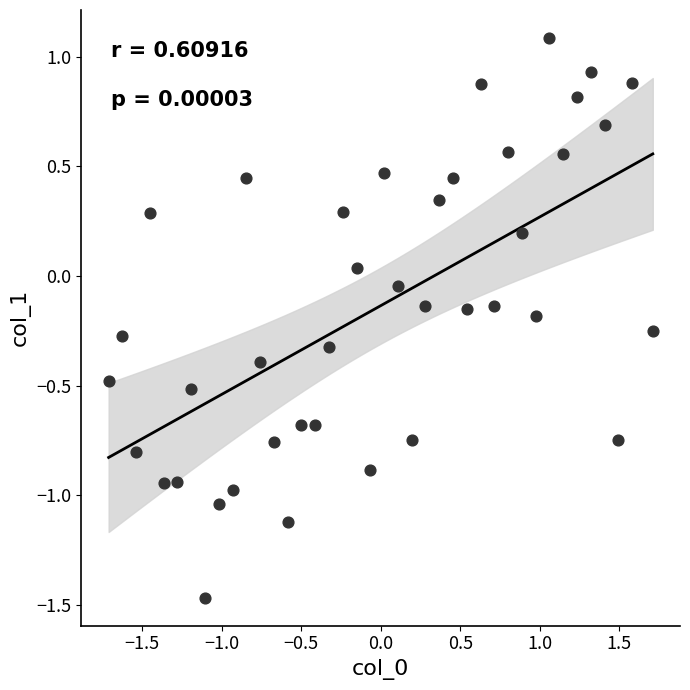

What is the range of X values (max minus min)?

3.4